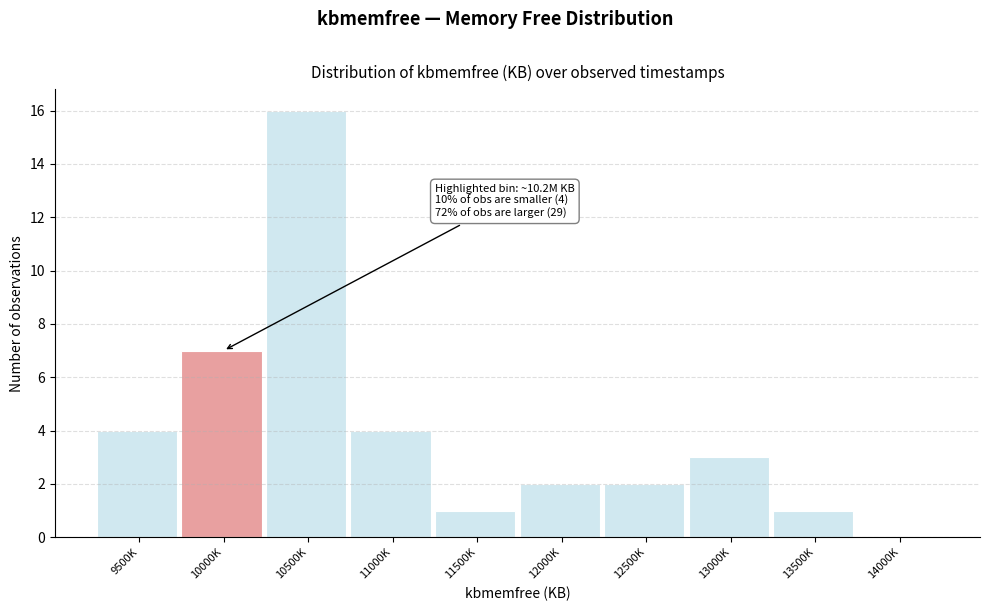

Reading left to right, what are all the values shown in this chart?

9500K=4	10000K=7	10500K=16	11000K=4	11500K=1	12000K=2	12500K=2	13000K=3	13500K=1	14000K=0